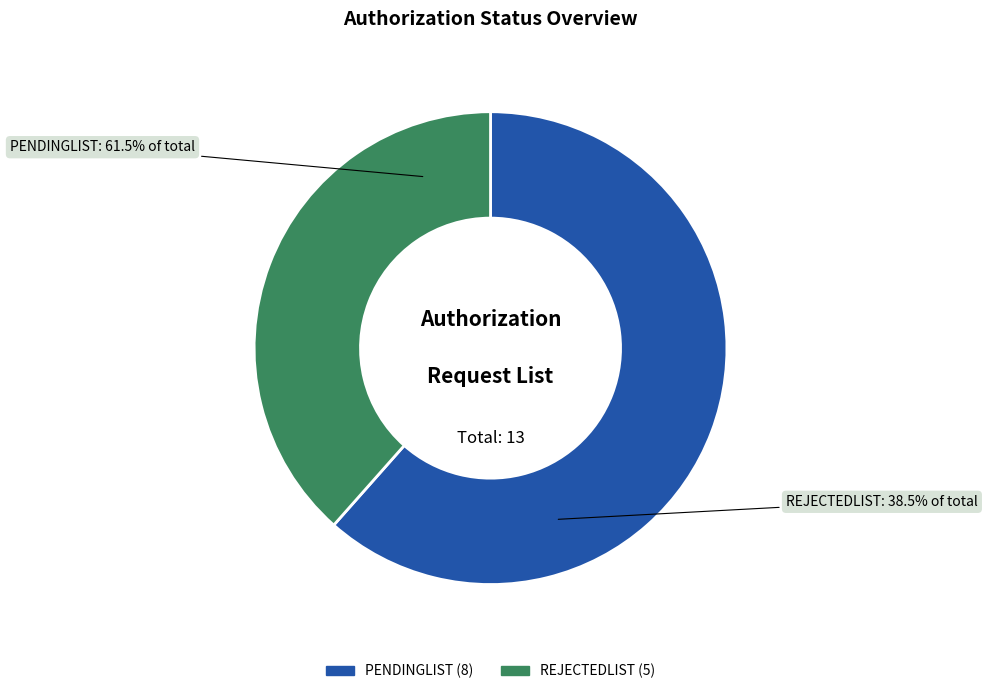

Is it true that PENDINGLIST is 62% of the pie?

True